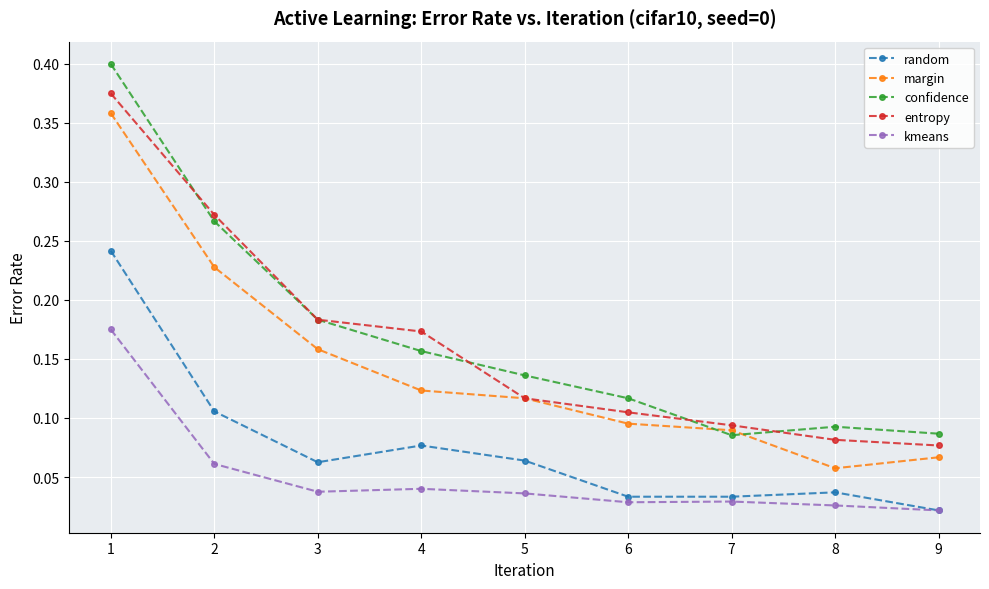

At which label is margin closest to 0?

8